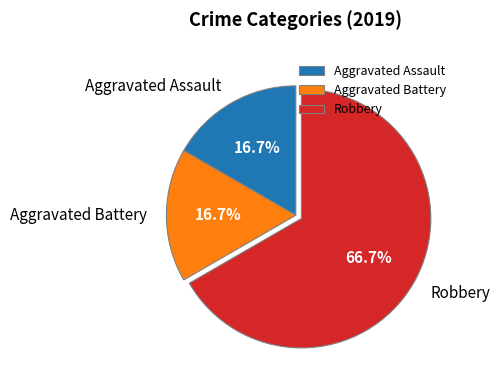

How many segments does this pie chart have?

3